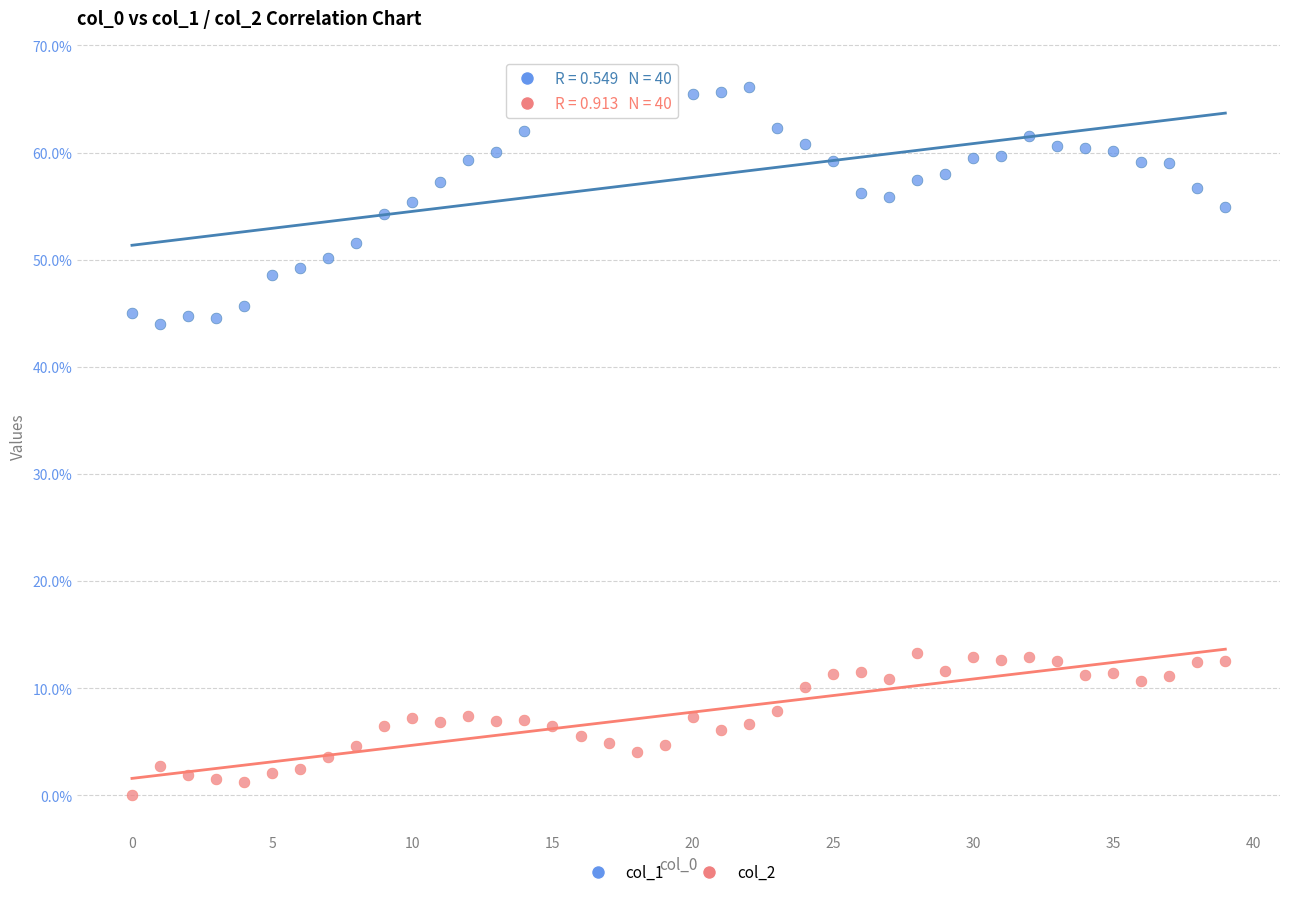

Which series contains the lowest Y value?

col_2